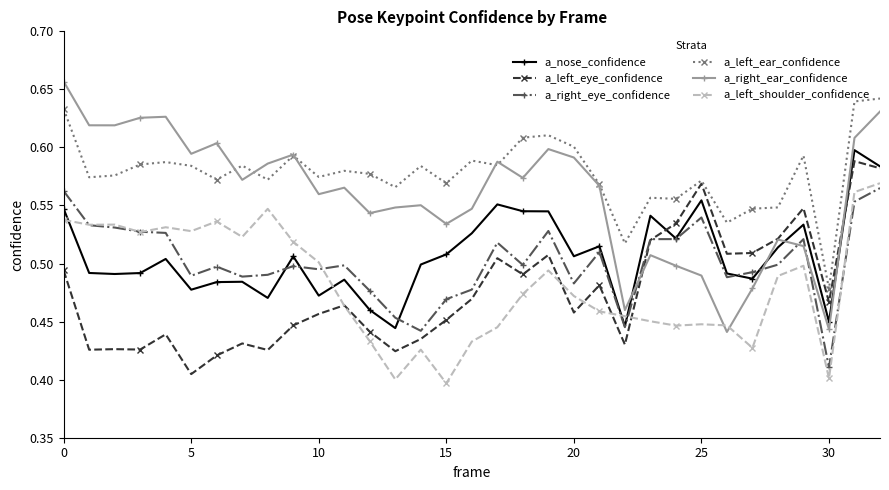

Which series has the largest range (max minus min)?

a_right_ear_confidence